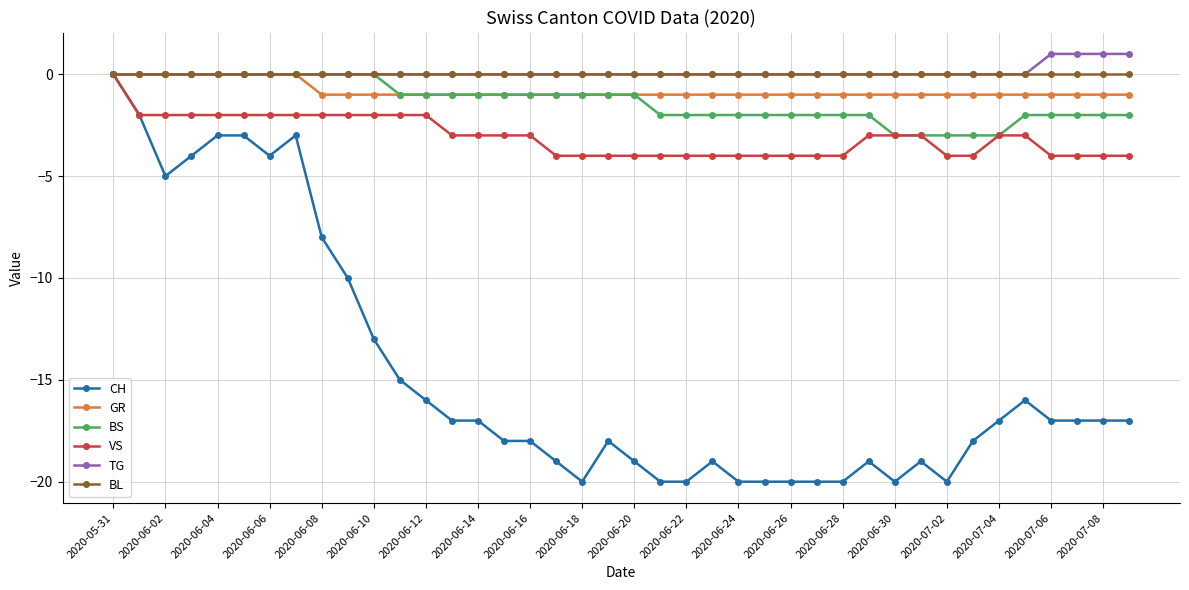

Which series has the largest range (max minus min)?

CH